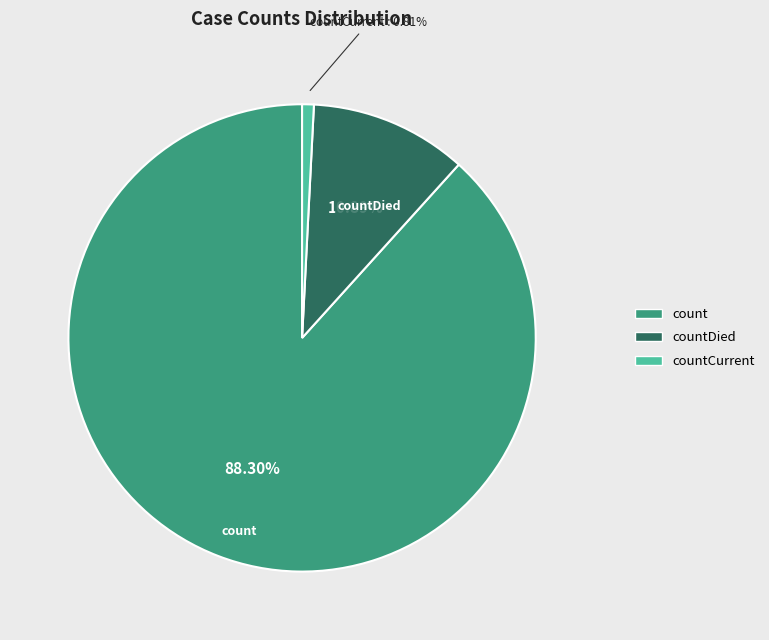

Do countDied and countCurrent together represent more than half of the pie?

No